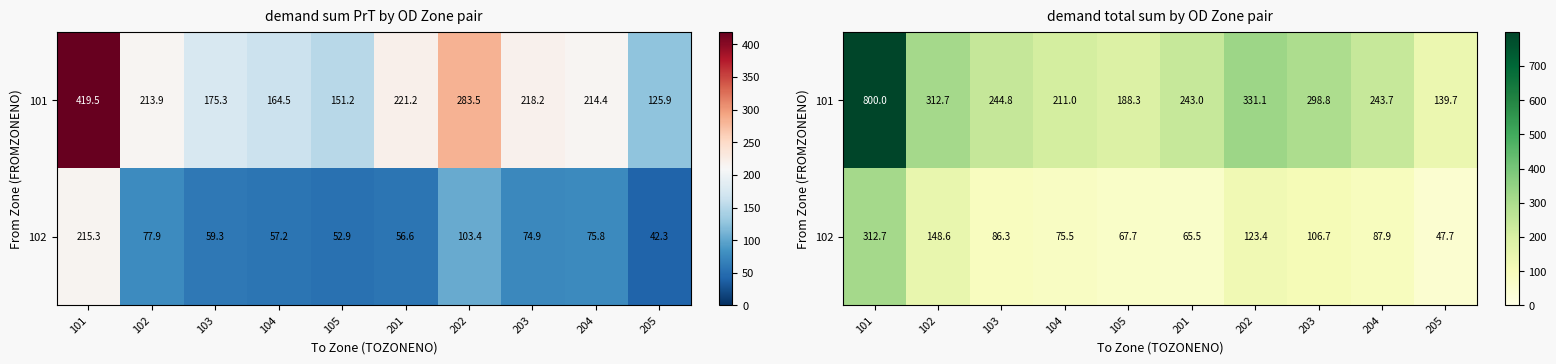

The 102 series shows 202.1 at 202. True or false?

False